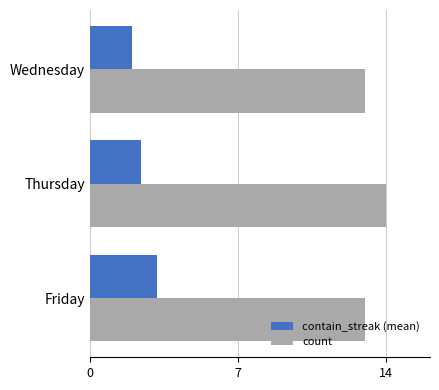

How many values in the contain_streak (mean) series exceed 2?

2